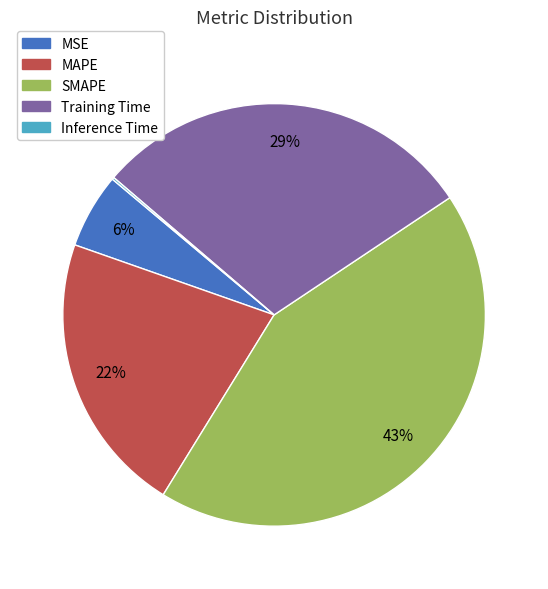

To the nearest percent, what percentage of the pie is SMAPE?

43%